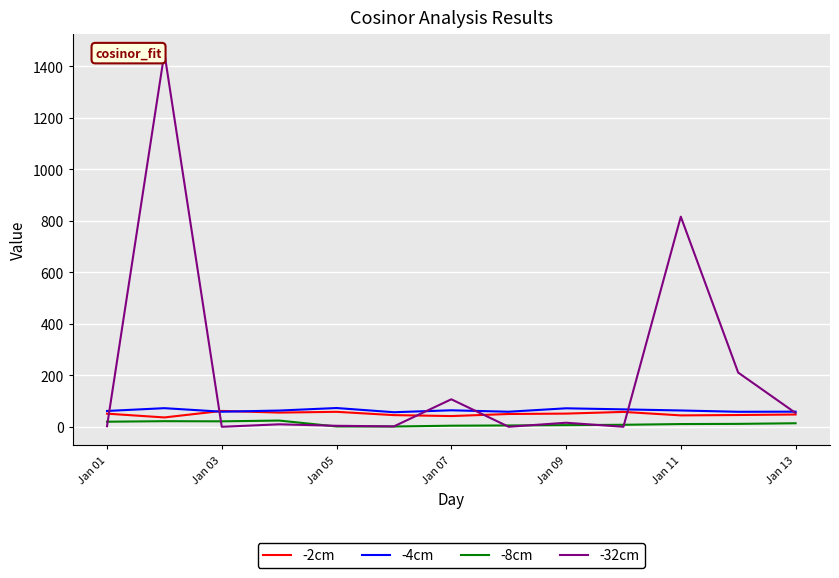

What are all the series names shown in the legend?

-2cm, -4cm, -8cm, -32cm